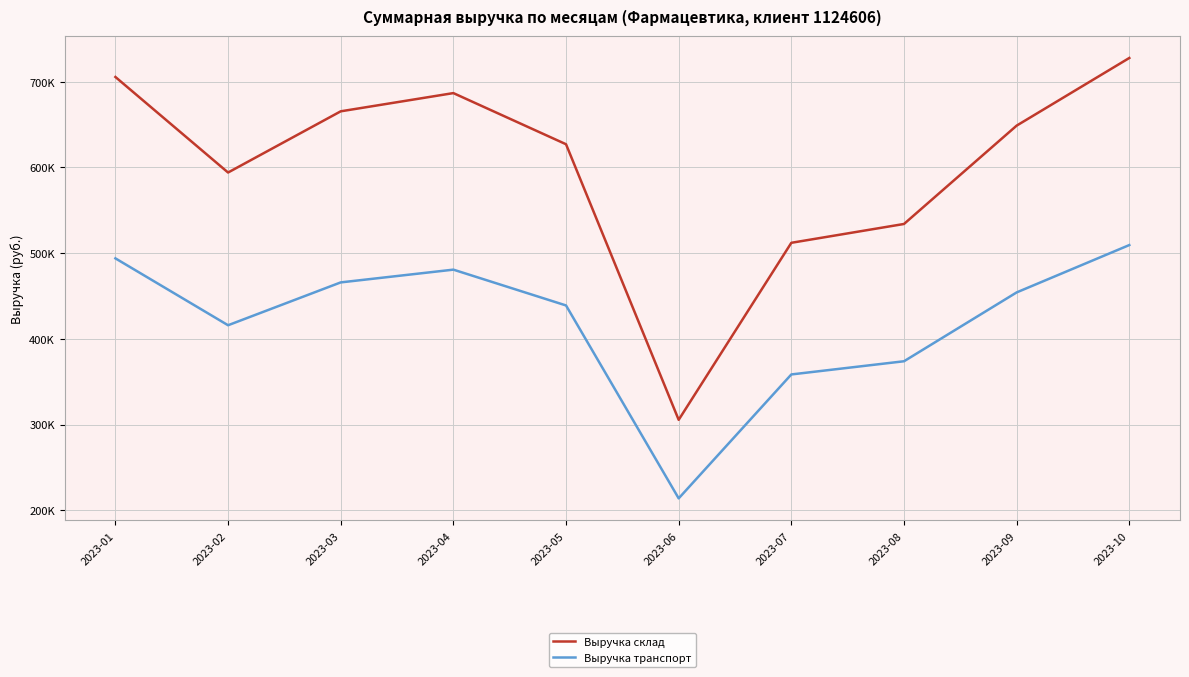

Reading left to right, list all the values displayed in this chart.

Выручка склад: 705520.2	594030.6	665451.2	686712.8	627026.4	305449.8	512022.3	533993.2	648758.0	727689.9
Выручка транспорт: 493864.1	415821.4	465815.9	480699.0	438918.5	213814.9	358415.6	373795.2	454130.6	509382.9